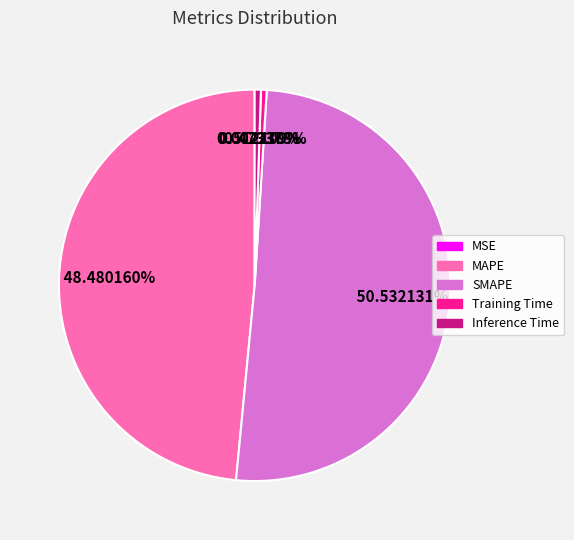

To the nearest percent, what is the combined percentage of SMAPE and Training Time?

51%